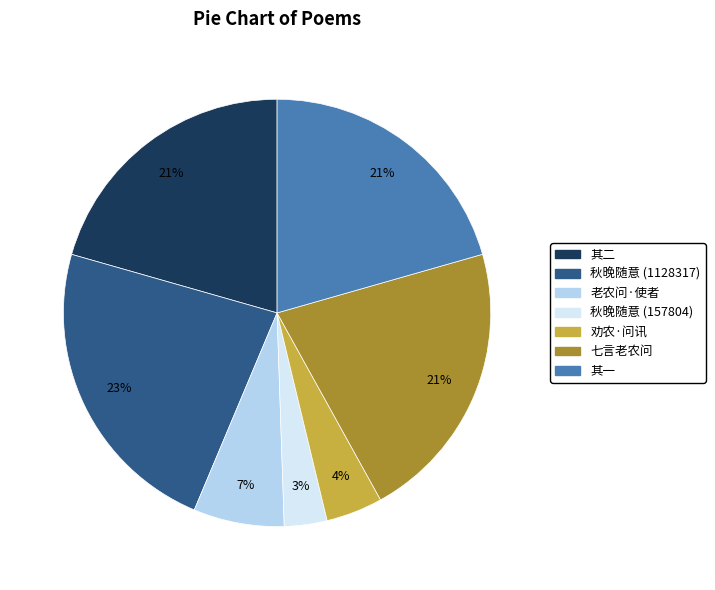

Does any single category account for the majority?

No